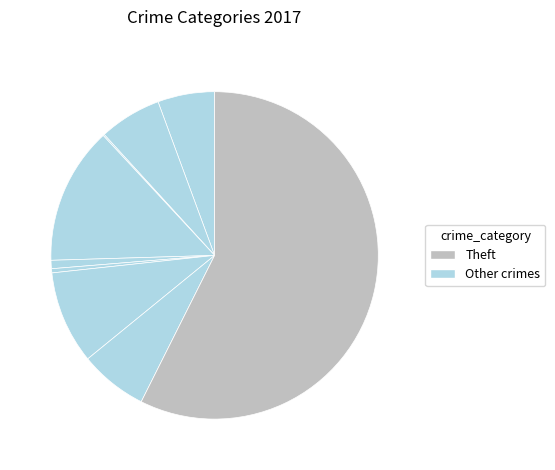

Which category has the biggest portion of the pie?

Theft